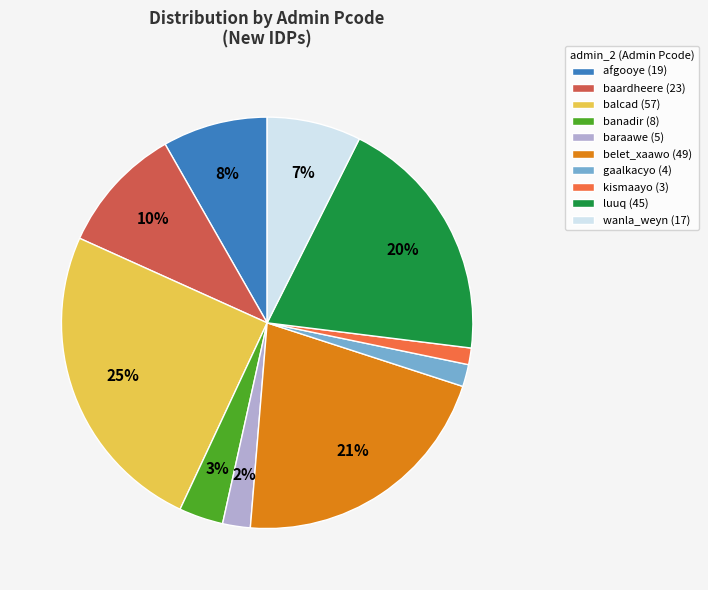

Between belet_xaawo and gaalkacyo, which is larger?

belet_xaawo